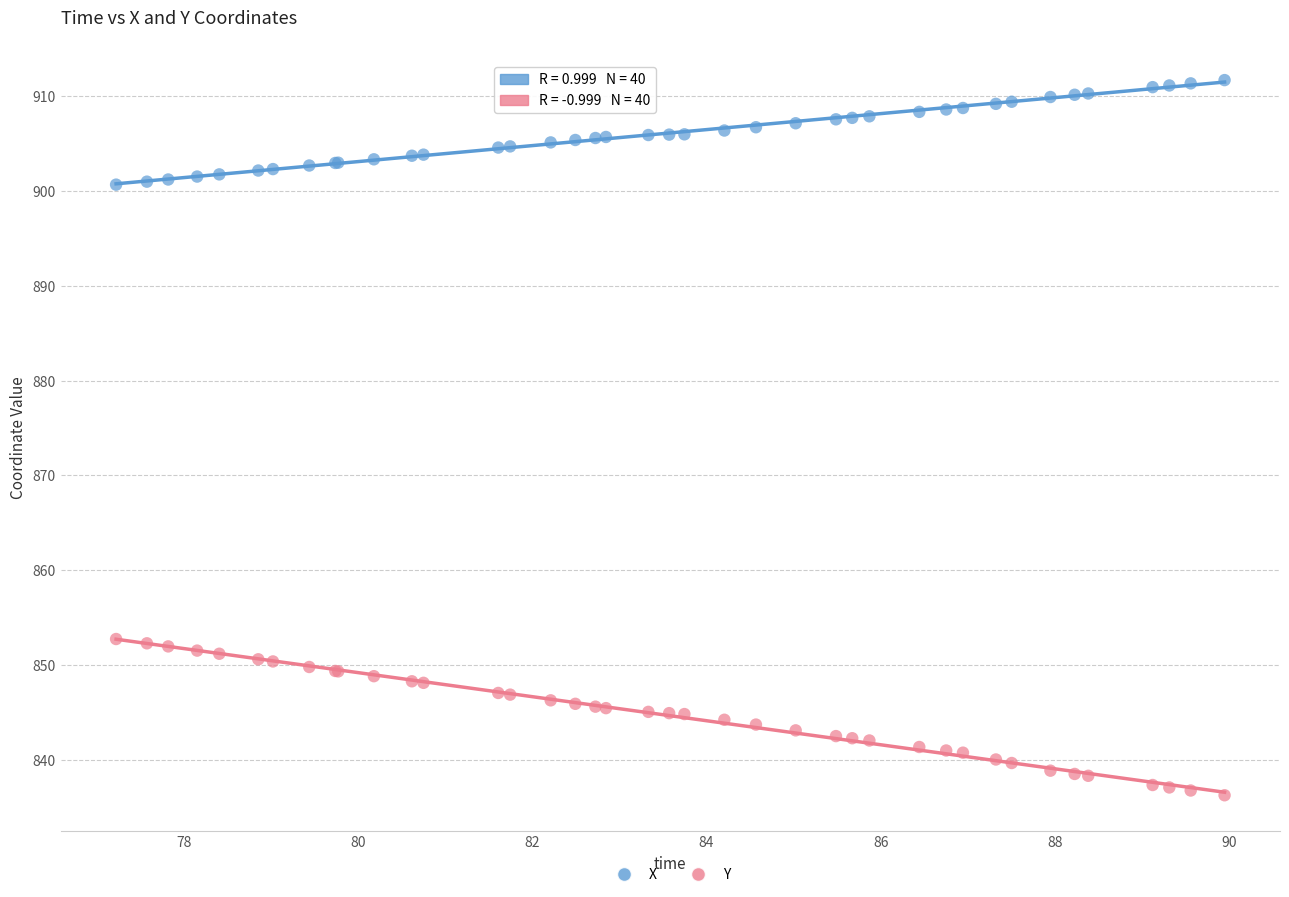

Which series reaches the minimum Y coordinate?

Y